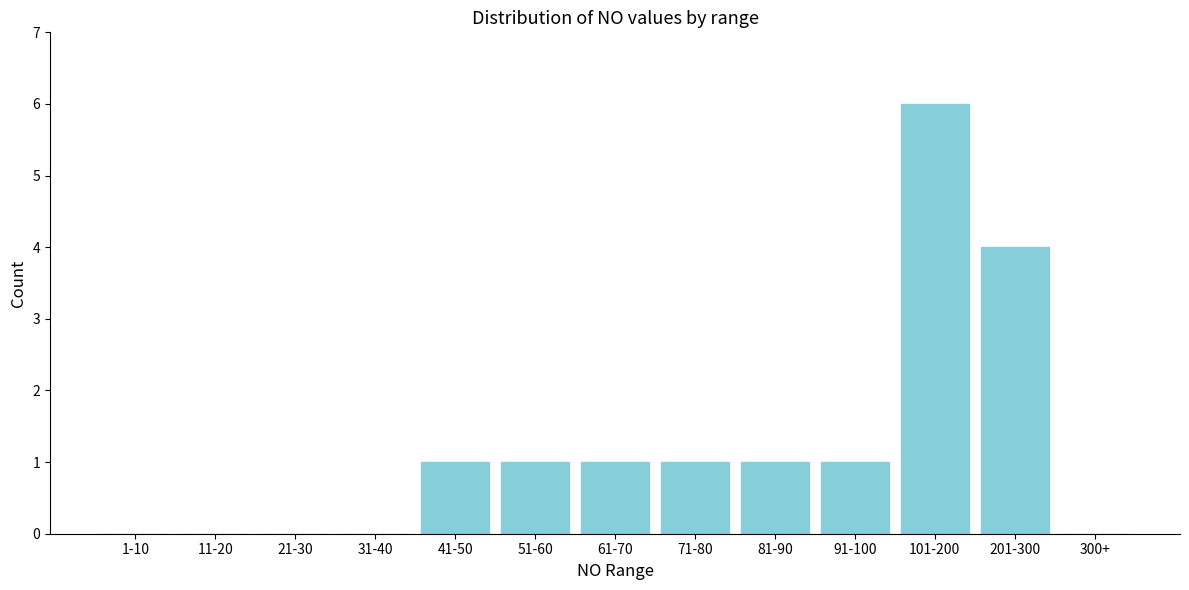

Reading right to left, list all the values displayed in this chart.

300+=0	201-300=4	101-200=6	91-100=1	81-90=1	71-80=1	61-70=1	51-60=1	41-50=1	31-40=0	21-30=0	11-20=0	1-10=0